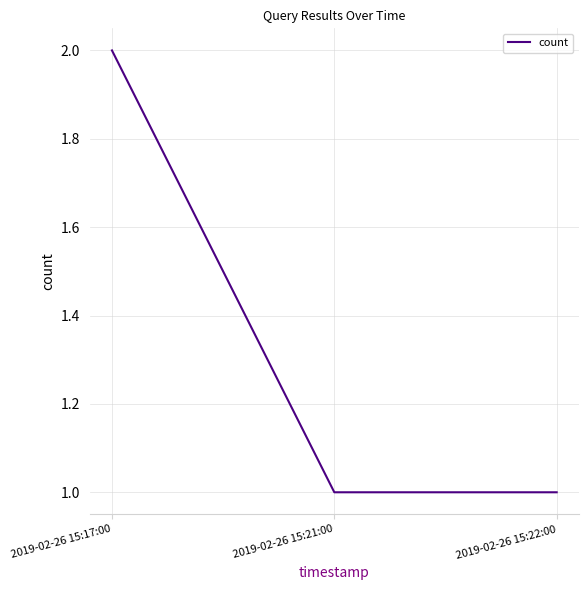

Is it true that the value at 2019-02-26 15:21:00 is 1?

True